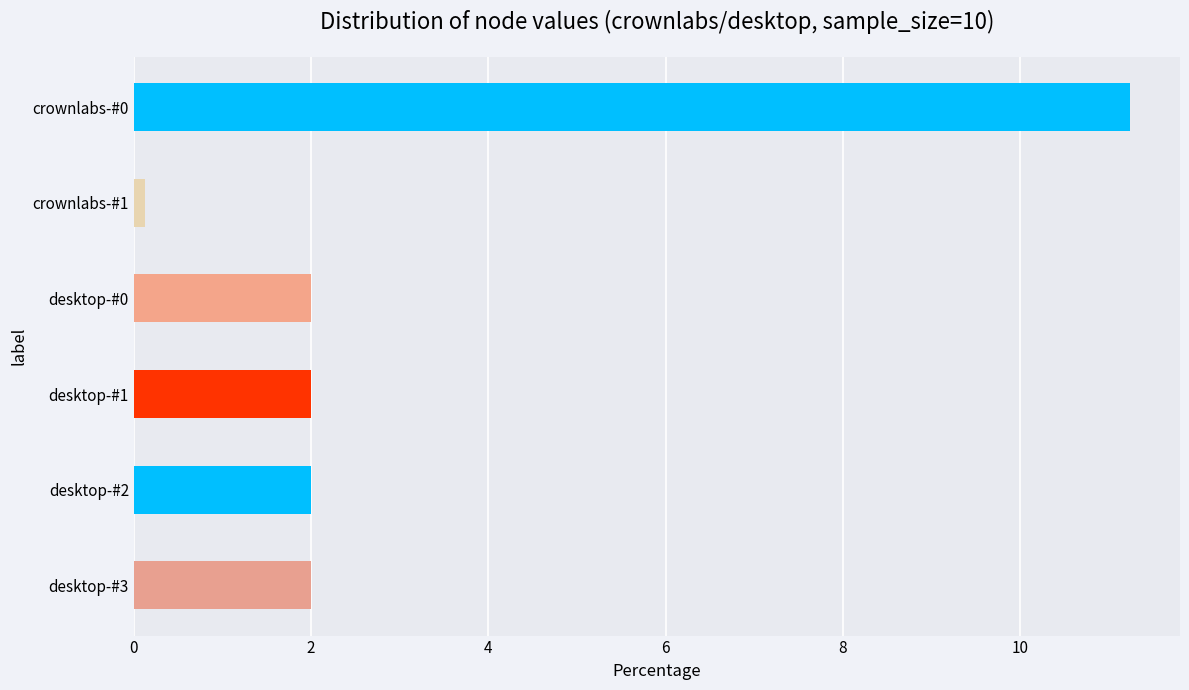

Read the value at desktop-#0.

2.0